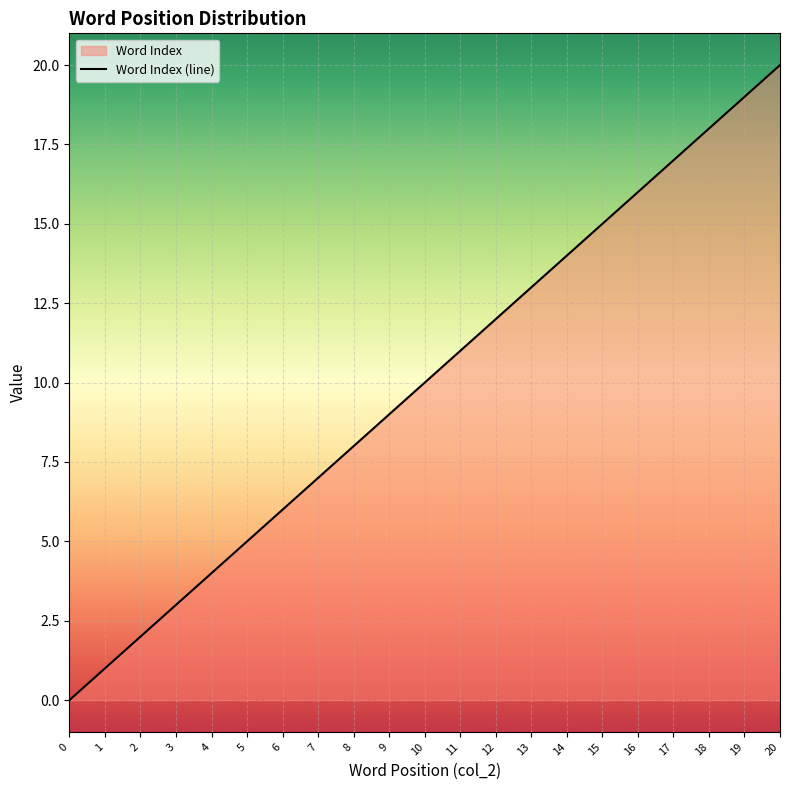

Which has a higher value, 9 or 3?

9